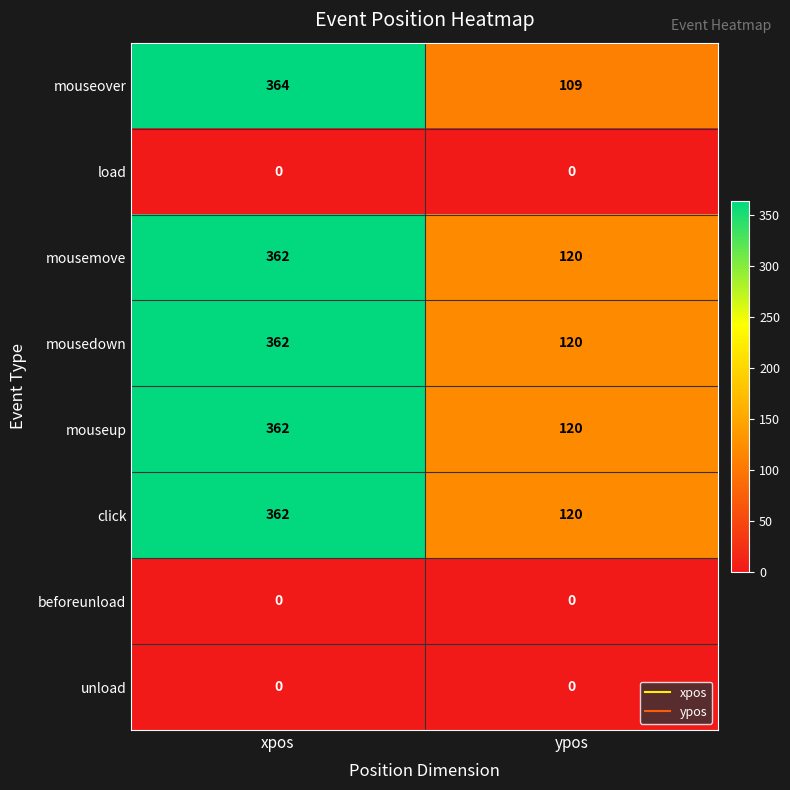

What is the spread (max minus min) of values at xpos?

364